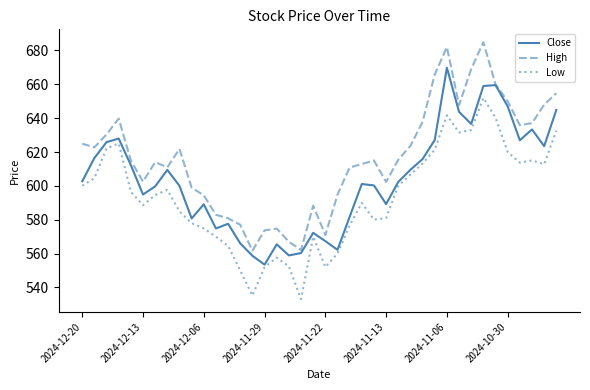

Rank the series by their average value, from lowest to highest.

Low, Close, High